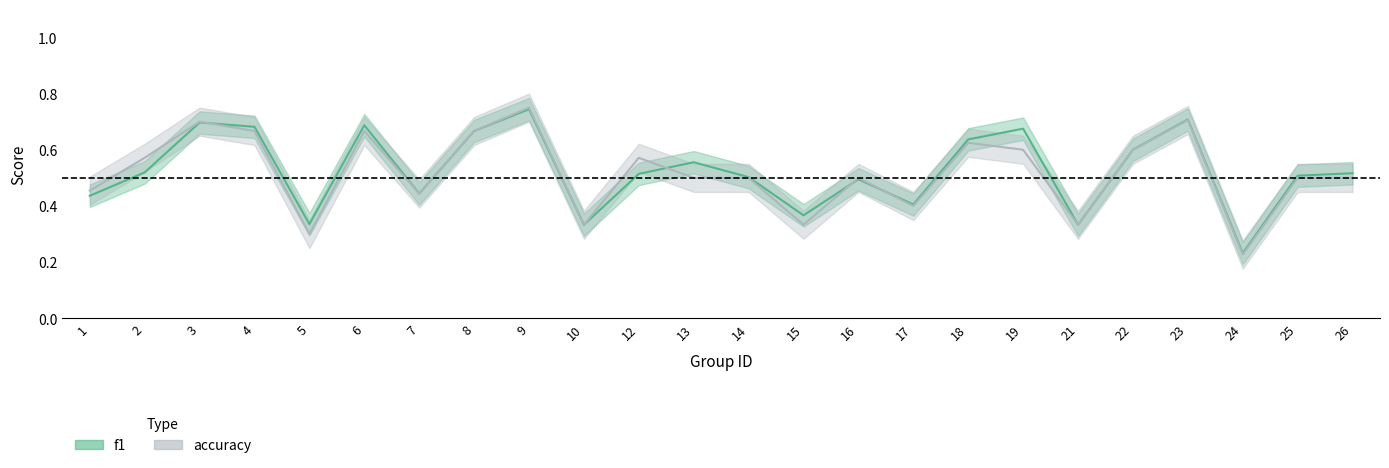

Is the value of f1 at 13 greater than the value of accuracy at 25?

Yes